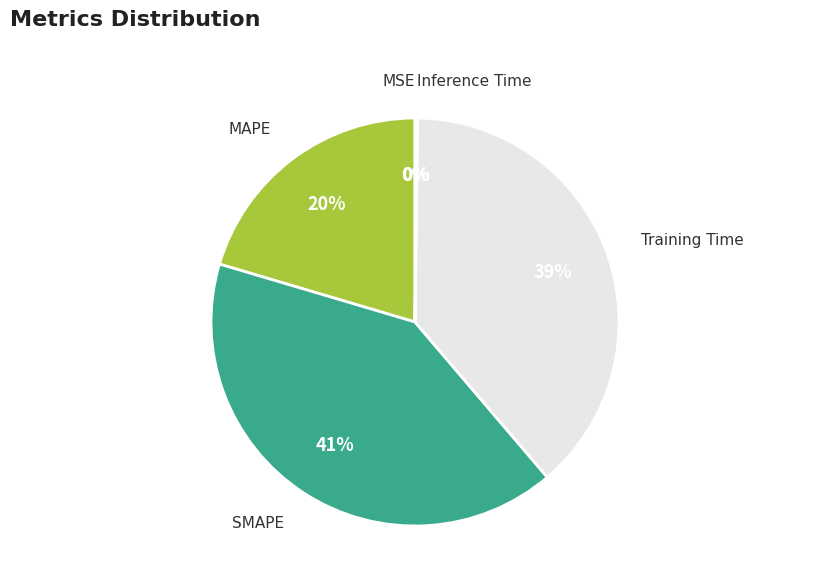

Which slice is the largest?

SMAPE